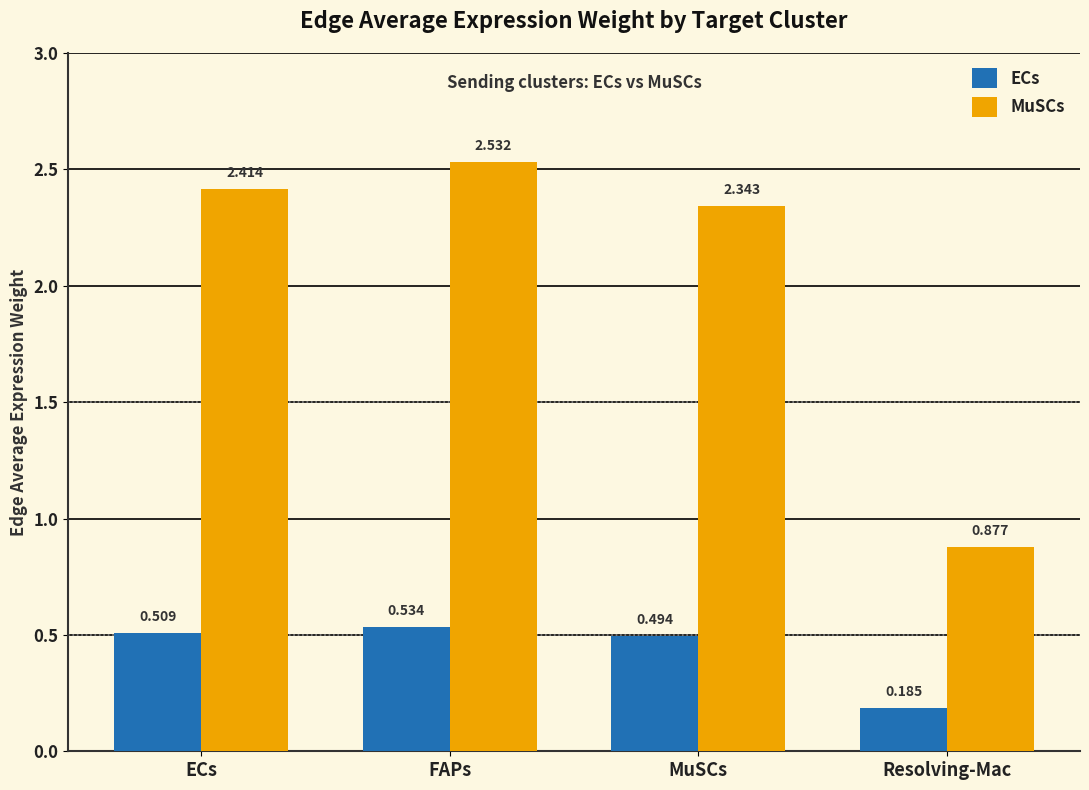

What position from the left is ECs?

1